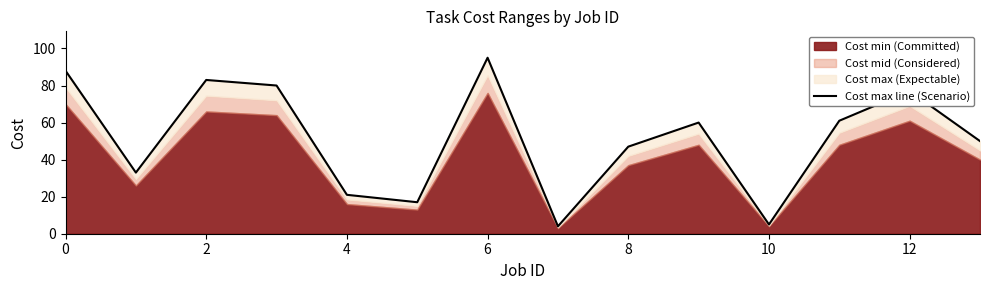

How many data points are above 60?

6